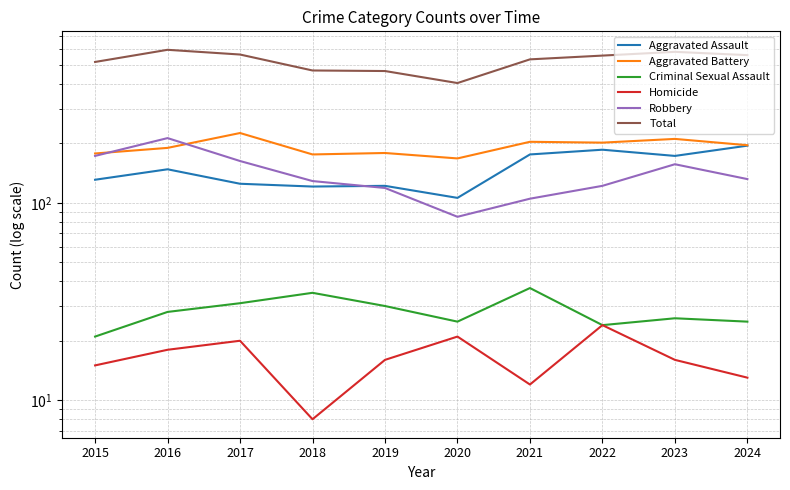

The Robbery series shows 173 at 2015. True or false?

True